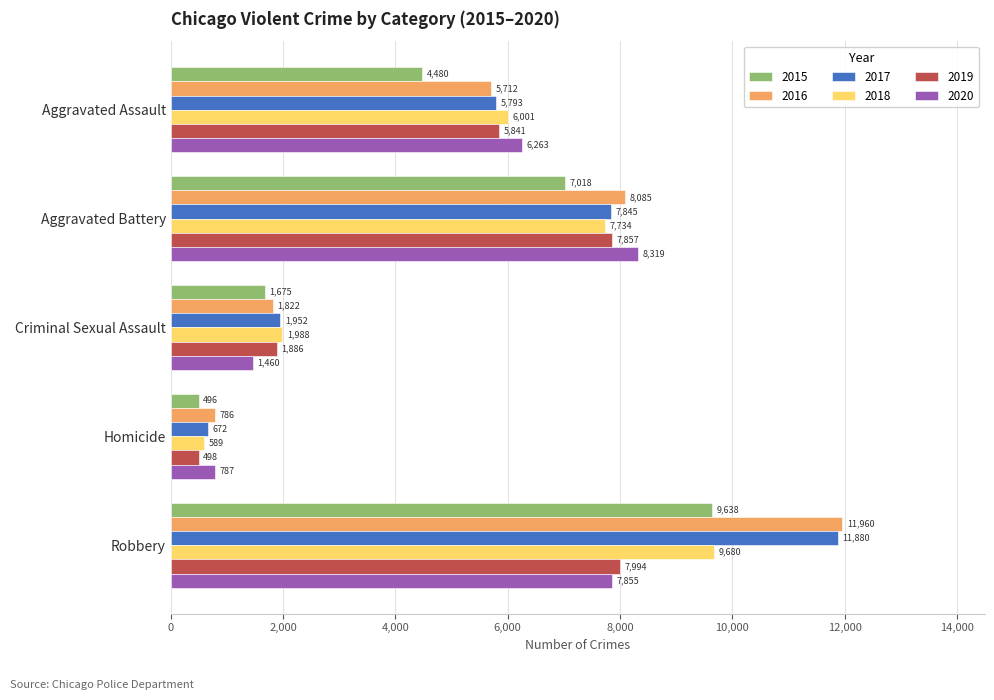

Rank the series by their maximum value, from lowest to highest.

2019, 2020, 2015, 2018, 2017, 2016